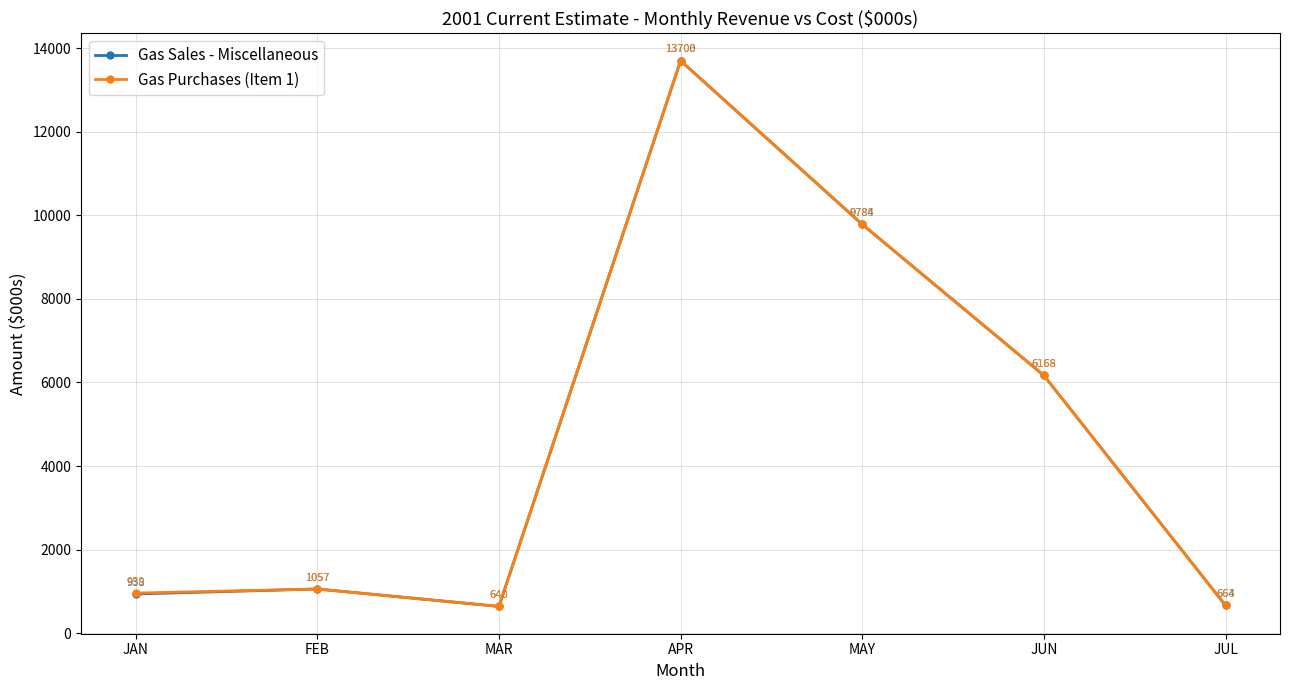

Rank the series by their maximum value, from lowest to highest.

Gas Sales - Miscellaneous, Gas Purchases (Item 1)